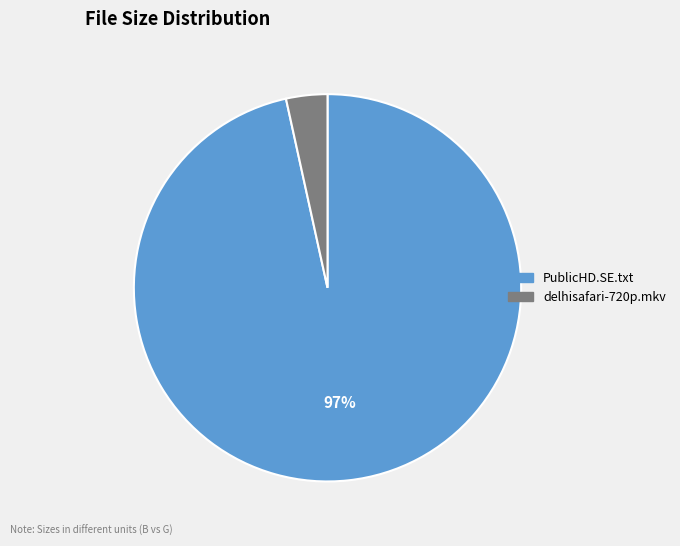

To the nearest percent, what is the average slice percentage?

50%